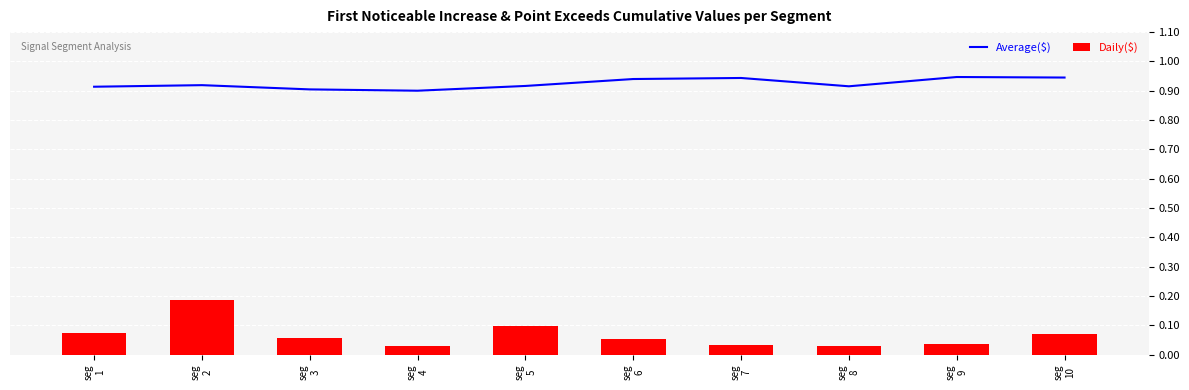

Is the value of Average($) at seg
9 greater than the value of Daily($) at seg
10?

Yes